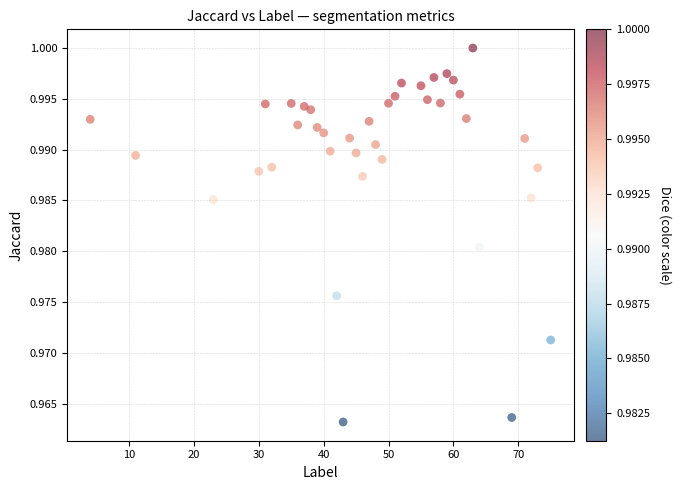

What is the range of X values (max minus min)?

71.0